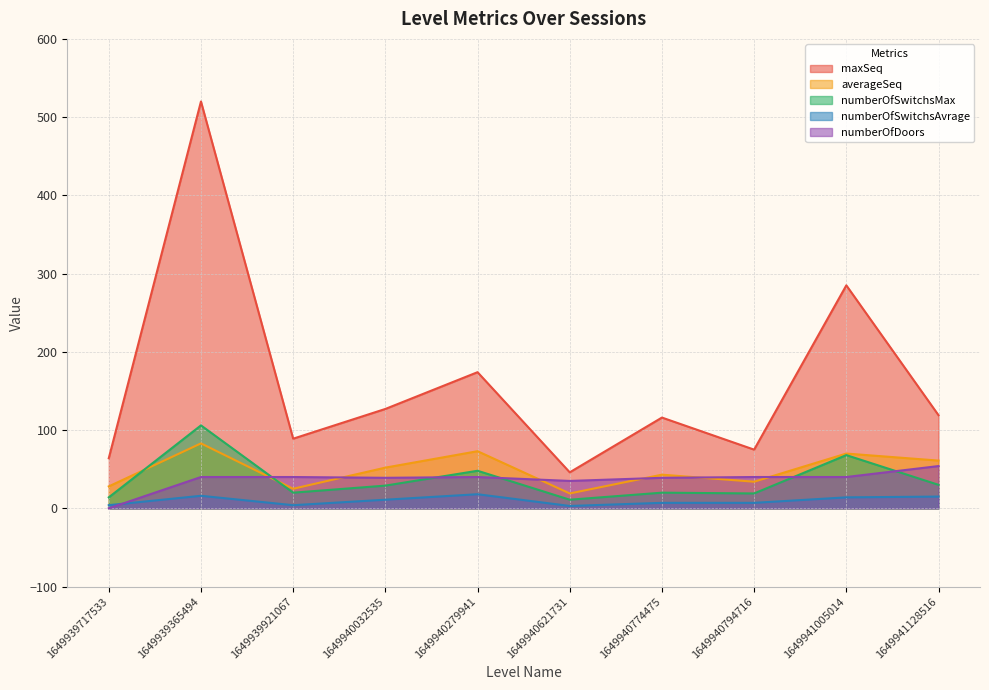

Between 1649940279941 and 1649940774475, which series saw the biggest shift?

maxSeq